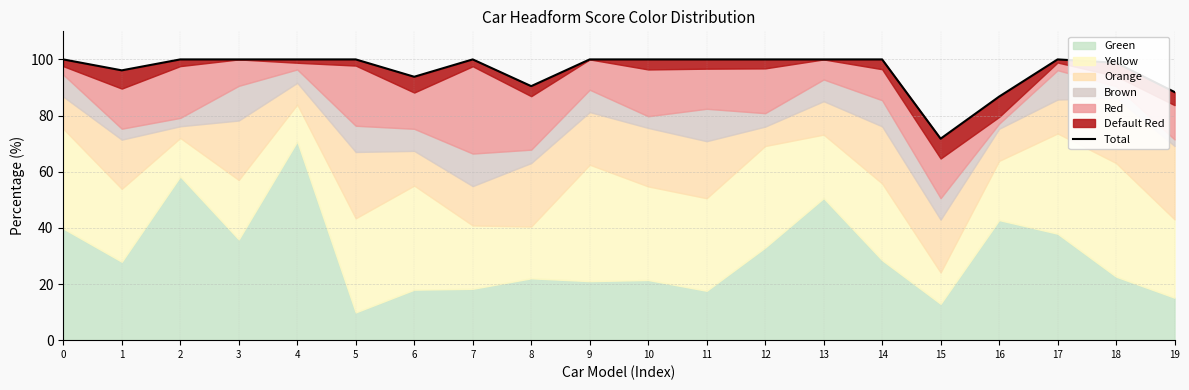

What is the difference between the second highest and second lowest values?

13.3